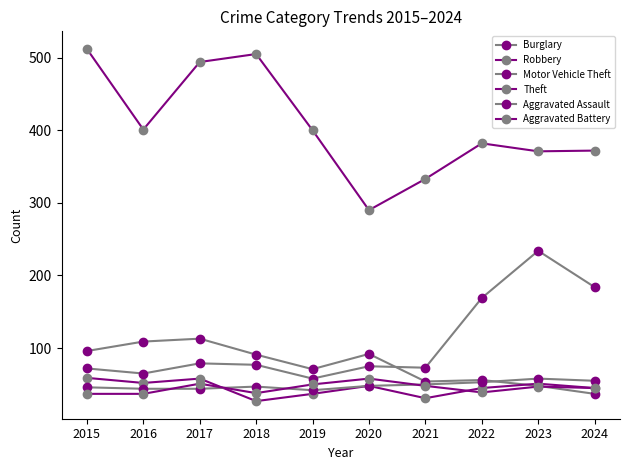

Count the number of data series in this chart.

6